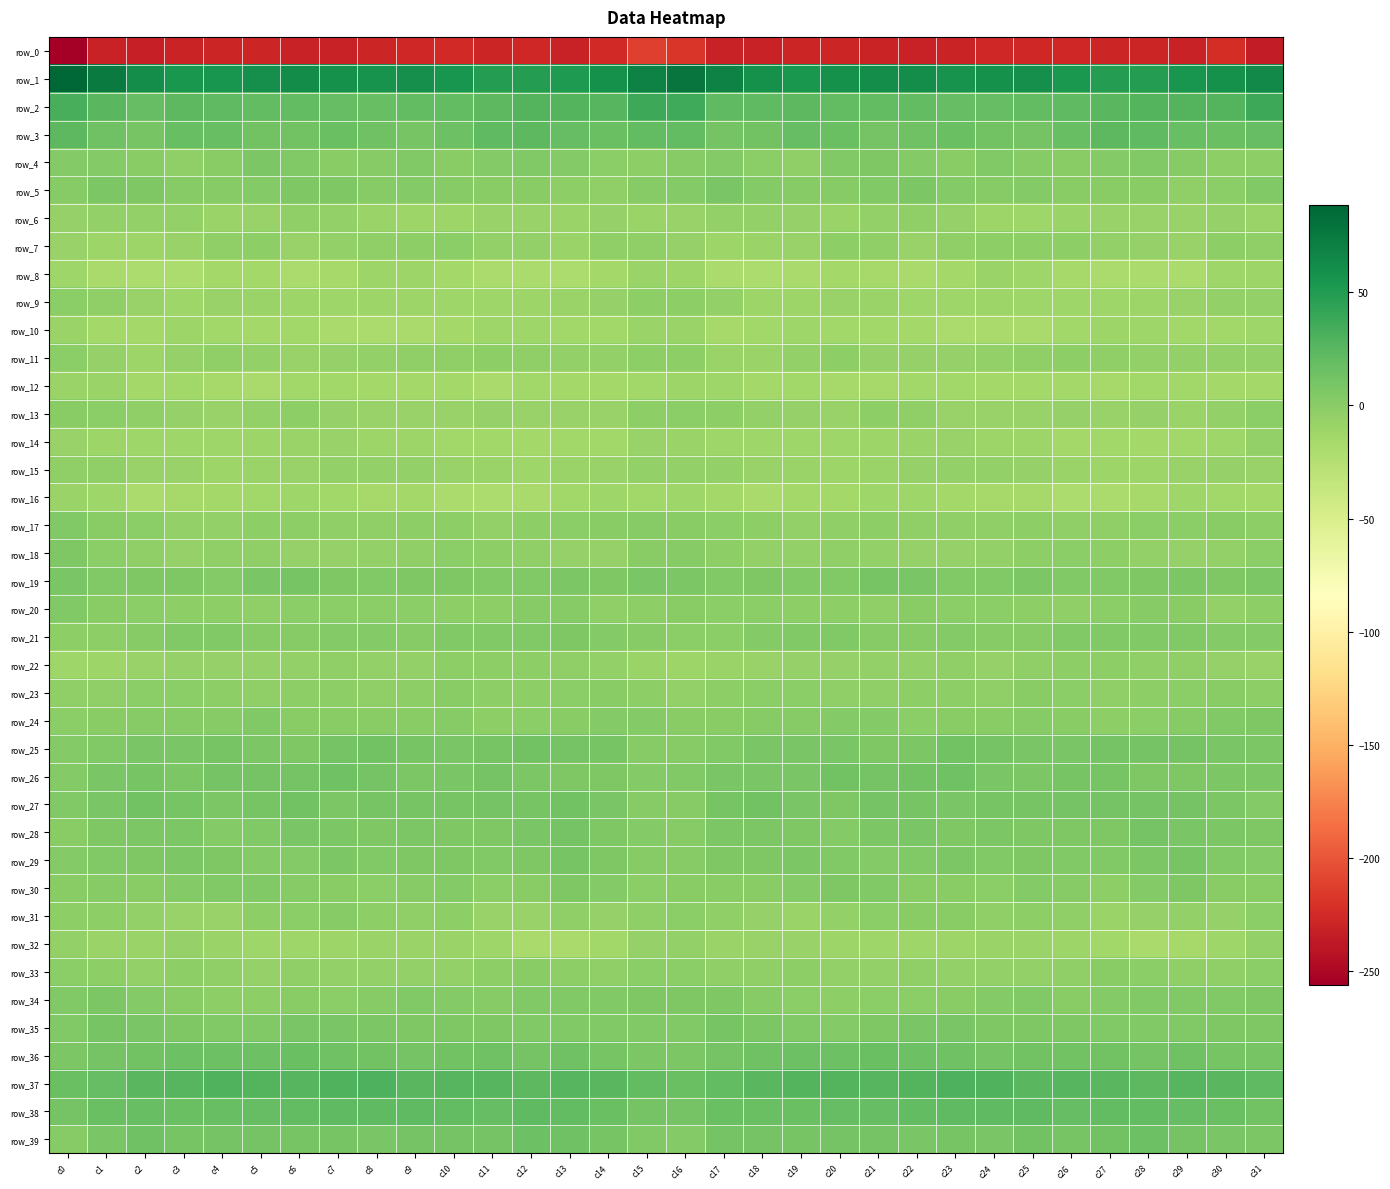

Rank the series at c14 from highest to lowest value.

row_1, row_2, row_37, row_38, row_3, row_36, row_39, row_25, row_27, row_29, row_26, row_28, row_19, row_34, row_35, row_24, row_21, row_30, row_17, row_23, row_4, row_7, row_33, row_5, row_20, row_22, row_11, row_18, row_9, row_31, row_6, row_15, row_13, row_16, row_32, row_10, row_14, row_8, row_12, row_0